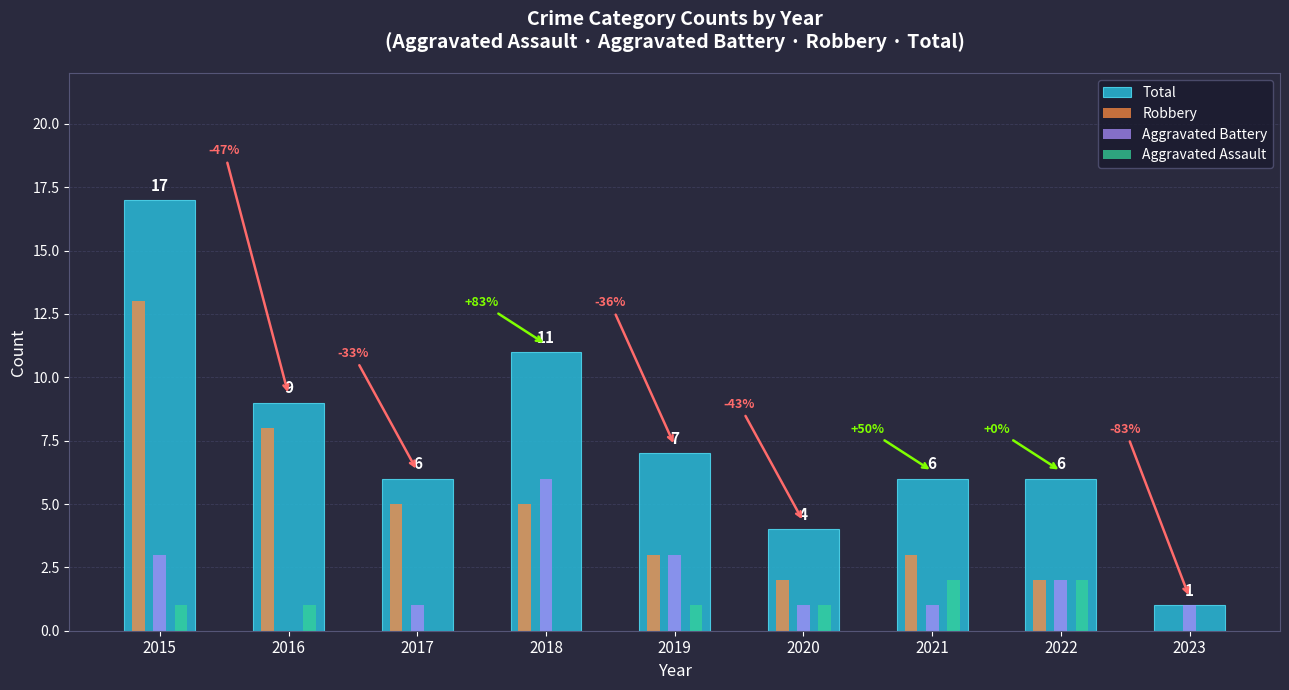

How many series are shown in this chart?

4